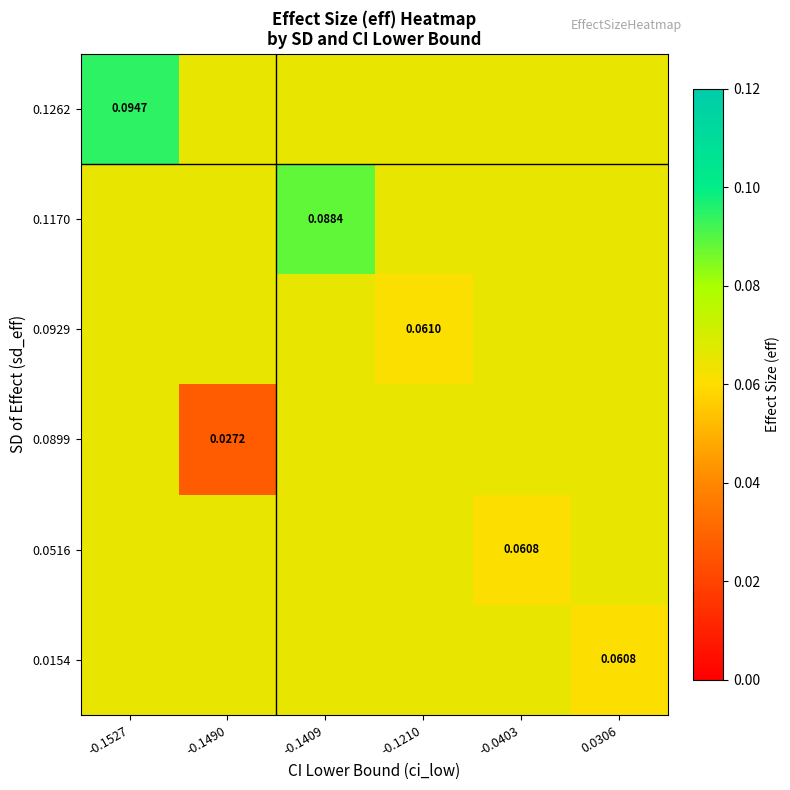

At how many categories does at least one series exceed 0?

6